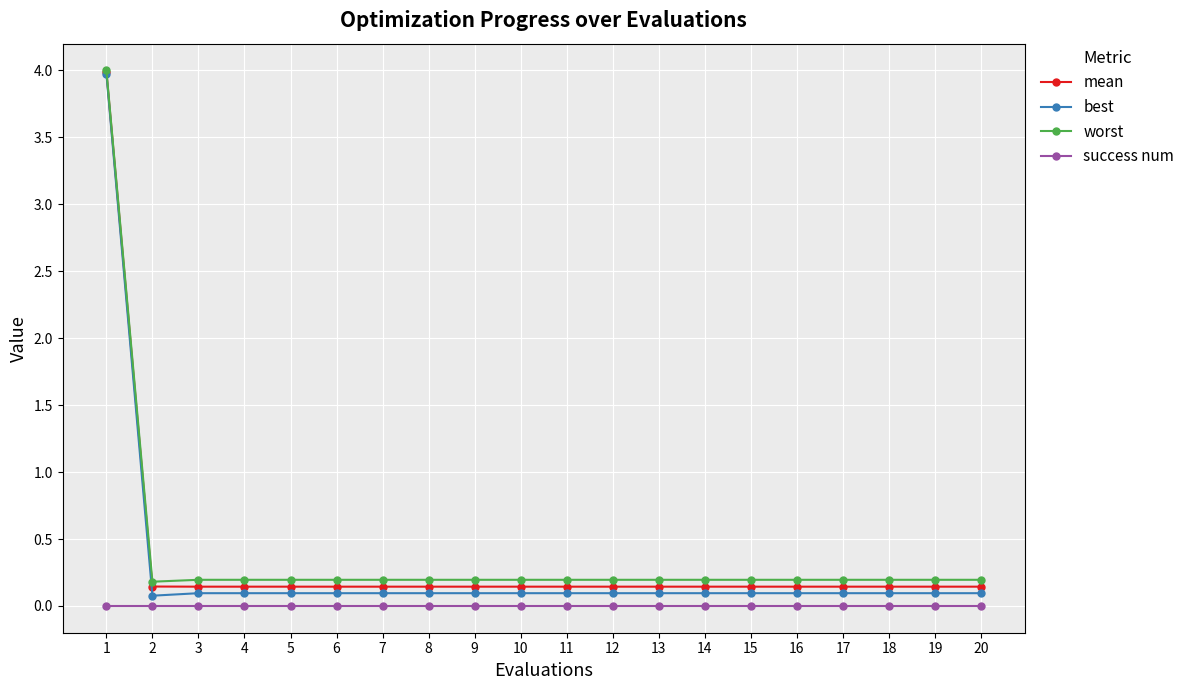

Which series has the widest spread of values?

best